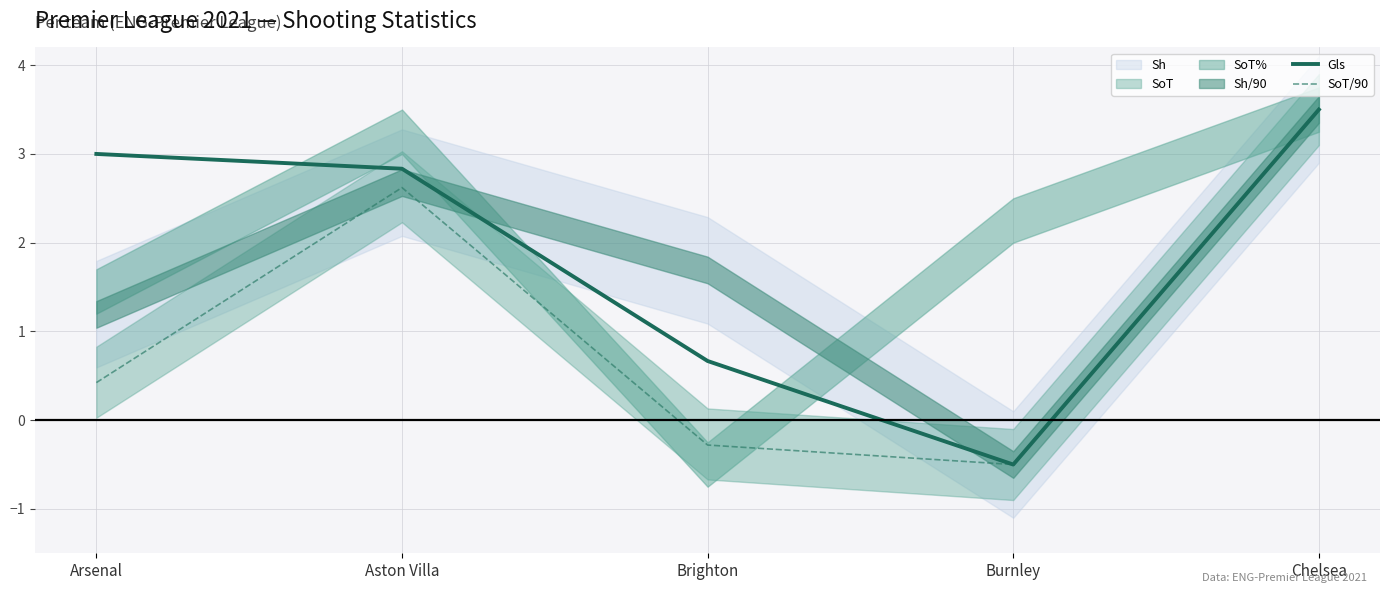

True or false: Gls and SoT/90 intersect in this chart.

False